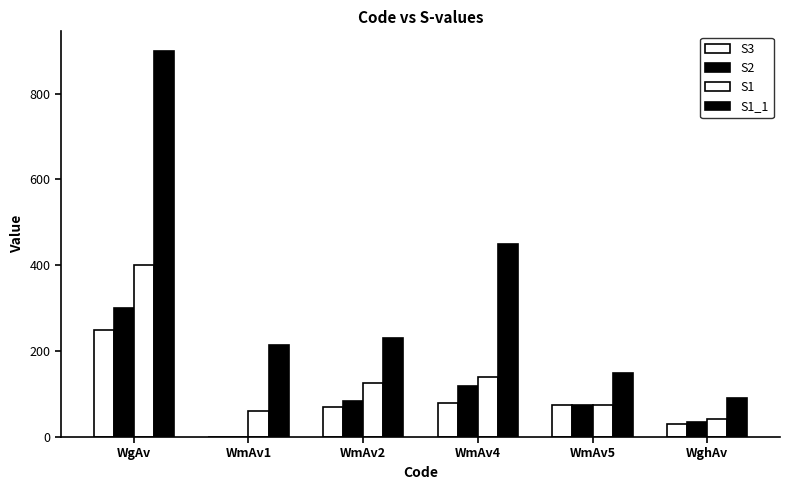

Which series has the widest spread of values?

S1_1